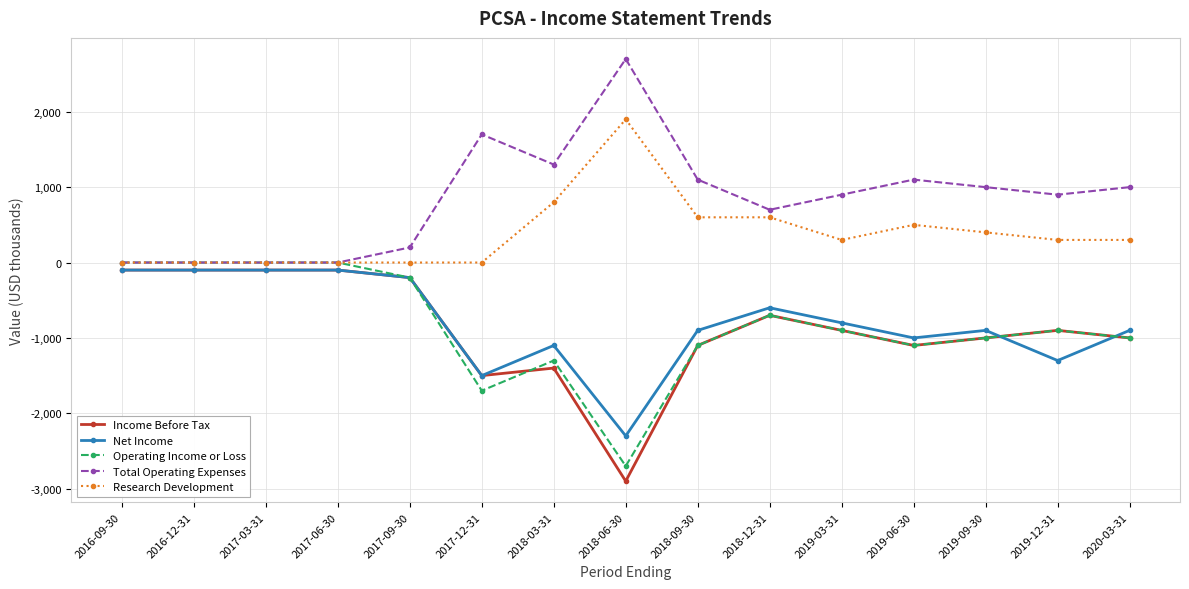

What is the label of the 10th point from the left?

2018-12-31